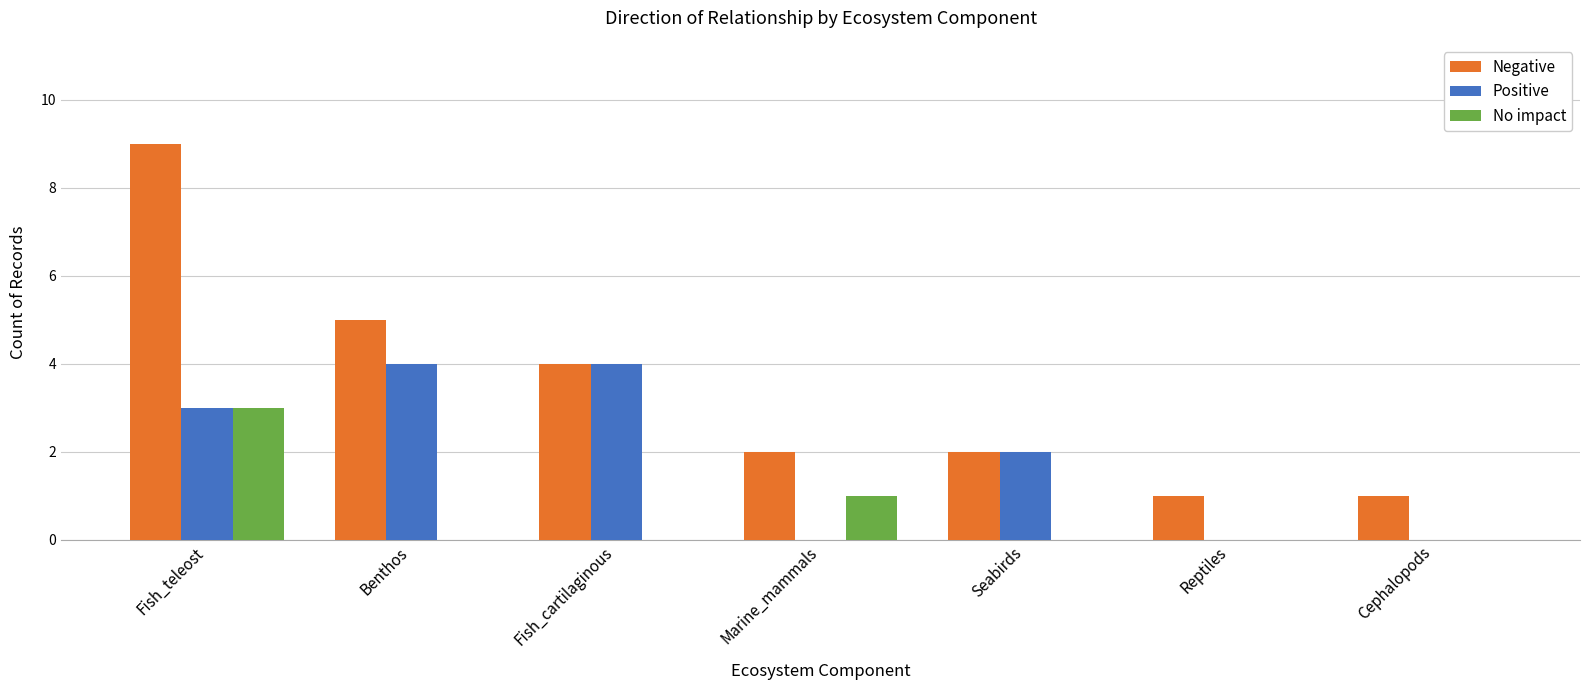

The value of Positive at Fish_cartilaginous is 4. True or false?

True